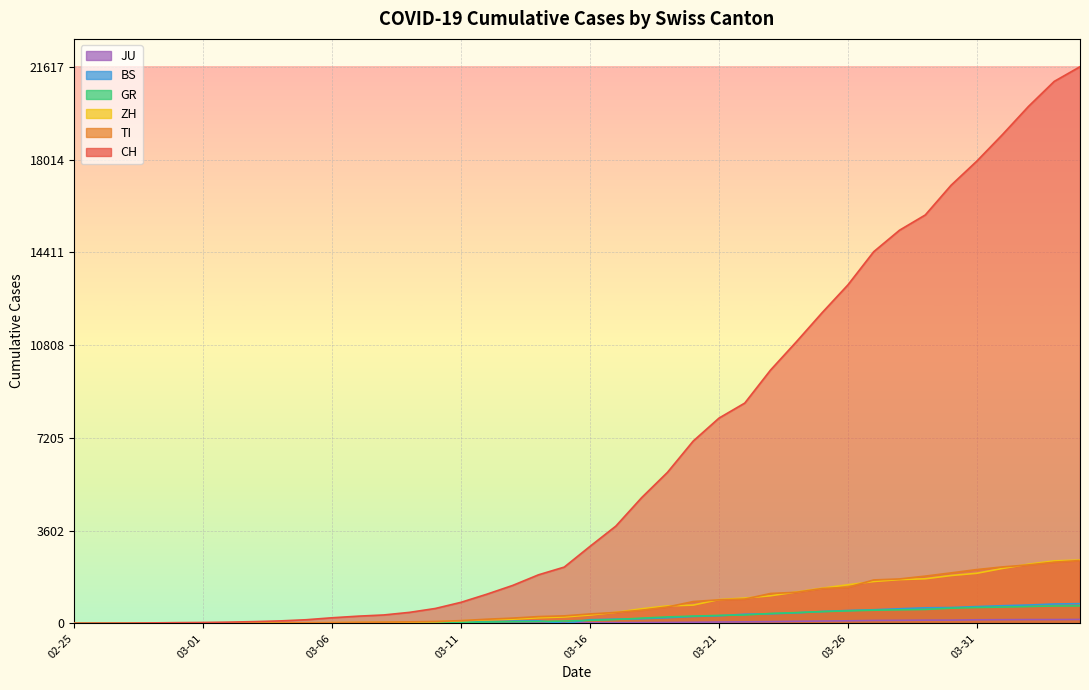

What value does the CH series have at 2020-03-13, to the nearest 100?

1500